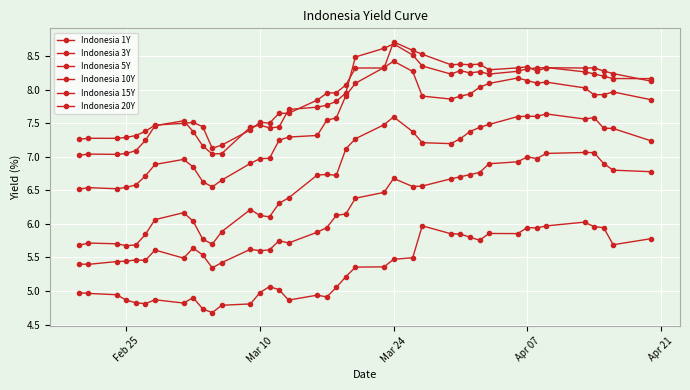

How many interior local peaks does the Indonesia 20Y series have?

9